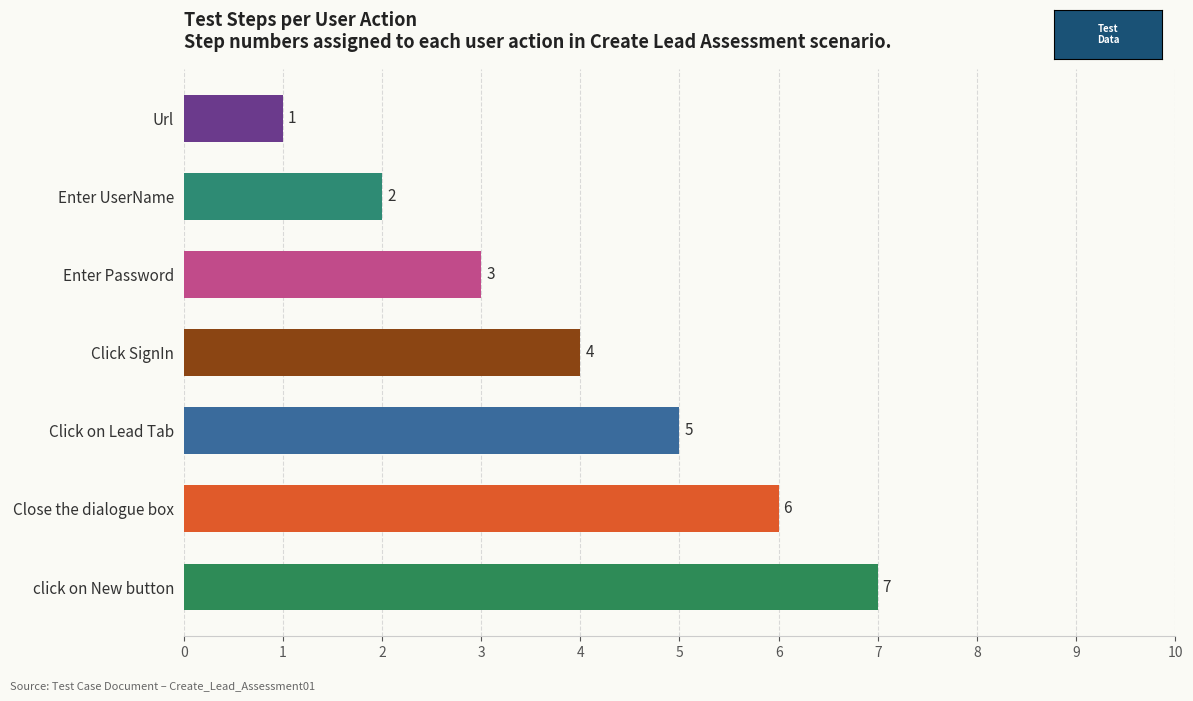

How many values are between 2 and 6?

5